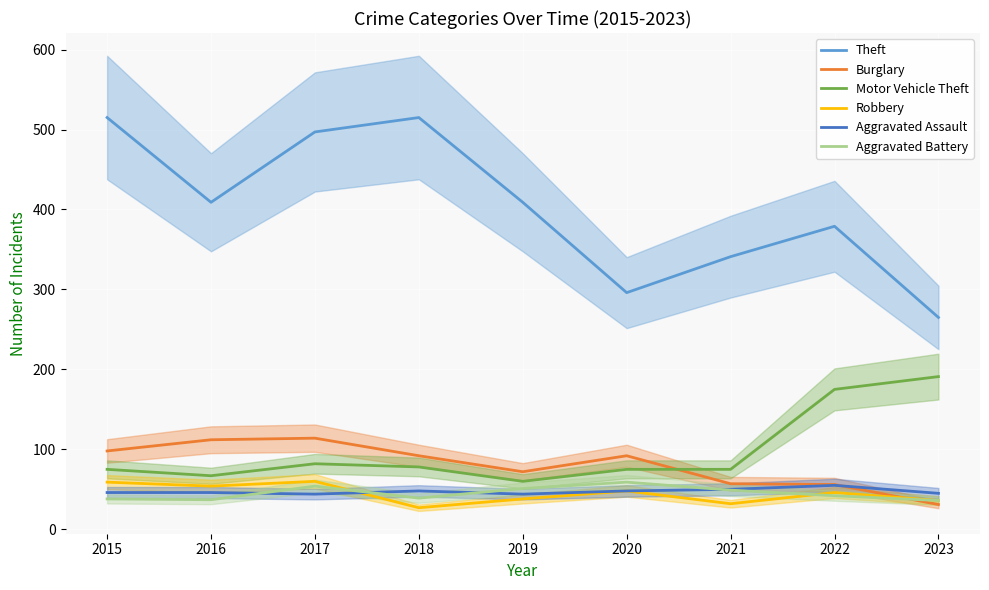

True or false: Theft and Aggravated Assault intersect in this chart.

False